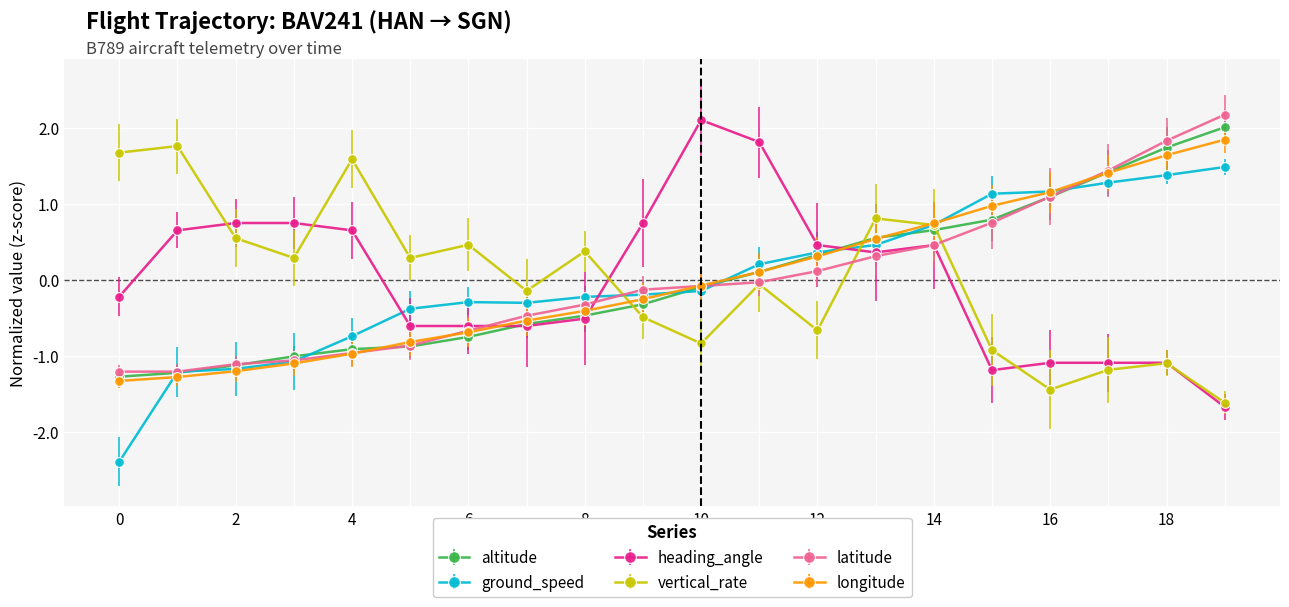

Does the chart display data point markers on the line(s)?

Yes